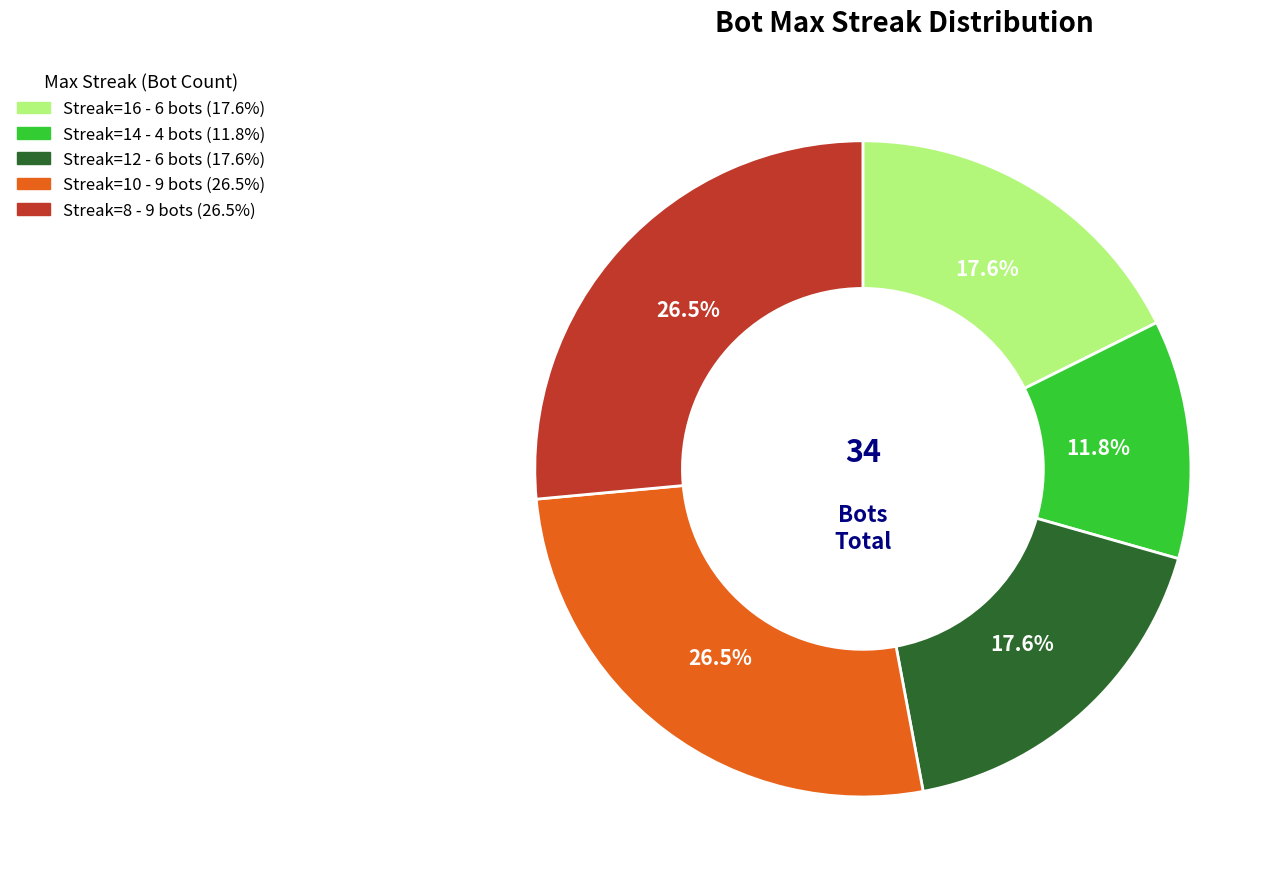

Is there any slice that represents more than half of the pie?

No